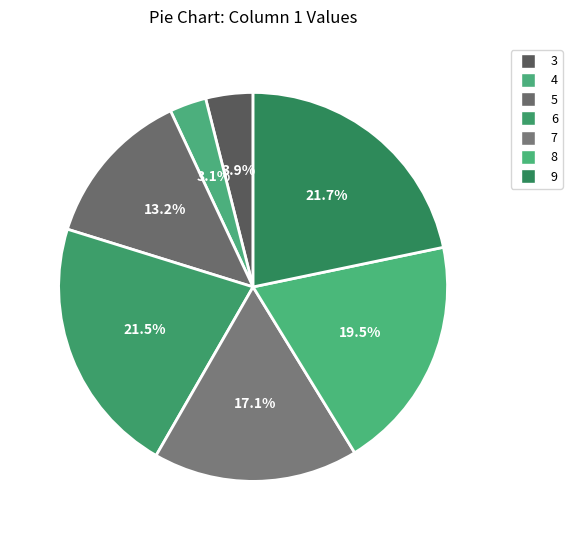

Count the number of slices in the pie.

7